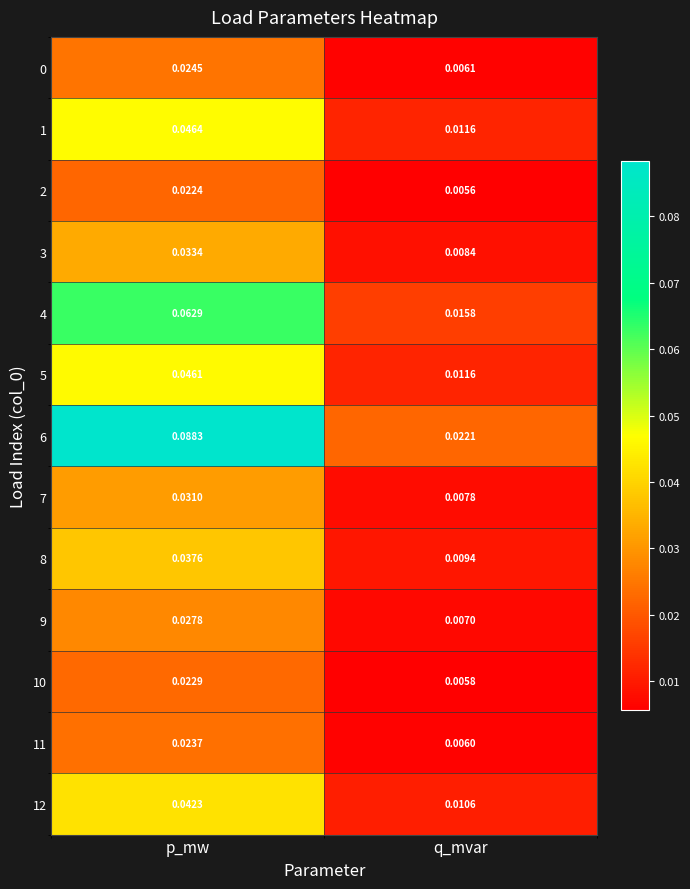

Where is 5 nearest to the value 0?

q_mvar